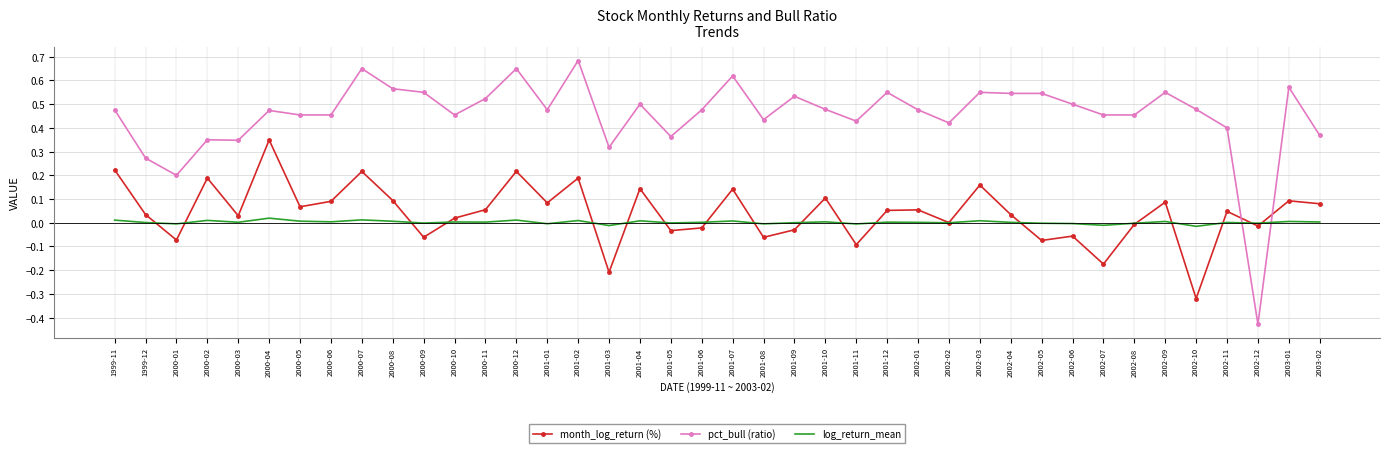

Rank the series by their maximum value, from lowest to highest.

log_return_mean, month_log_return (%), pct_bull (ratio)